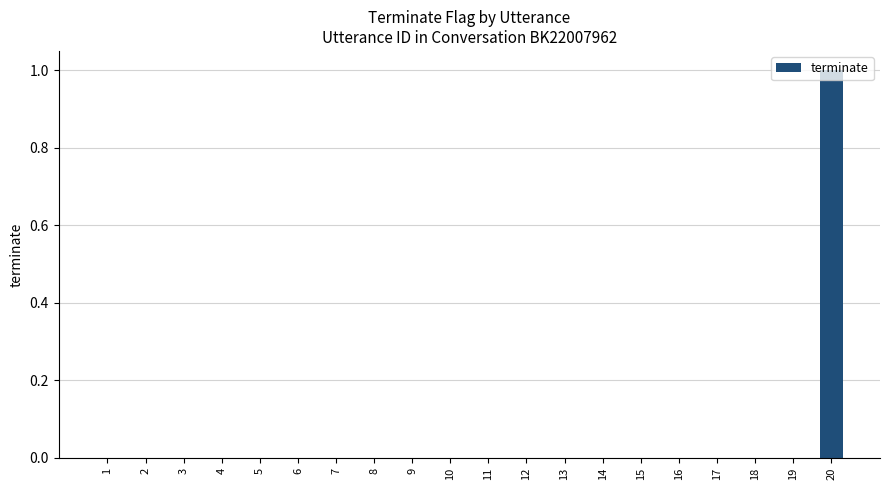

Count the number of data series in this chart.

1